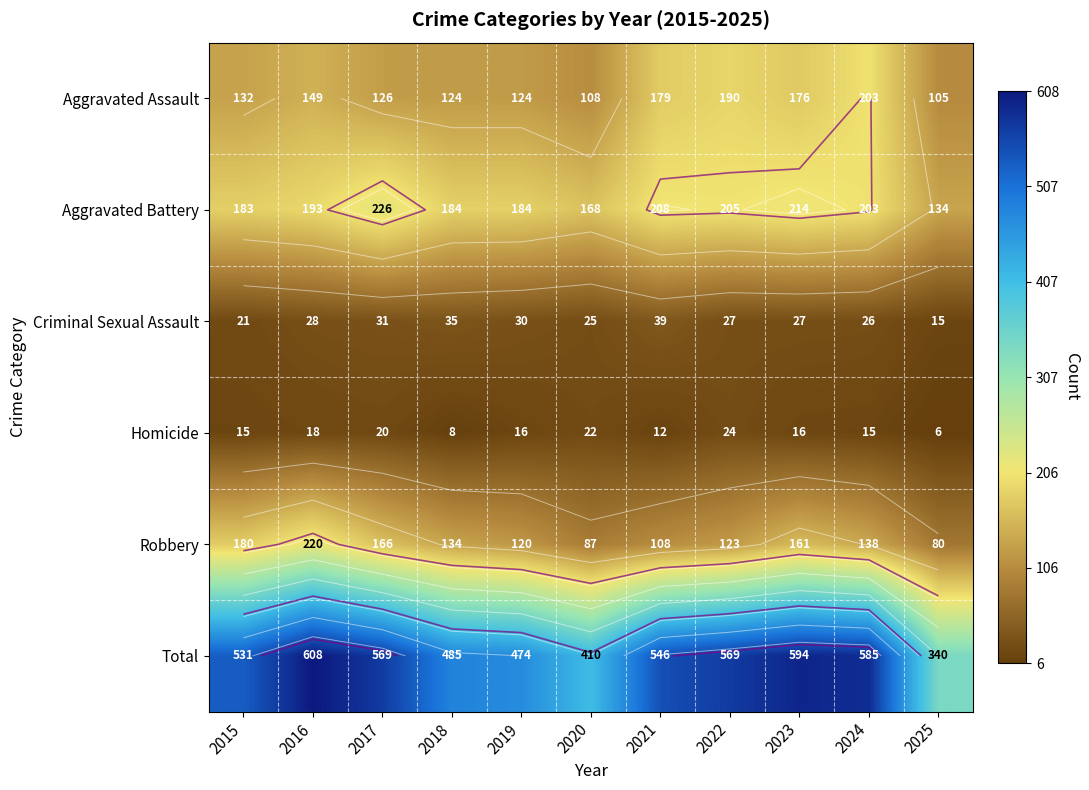

What is the approximate value of Homicide at 2018, to the nearest 5?

10